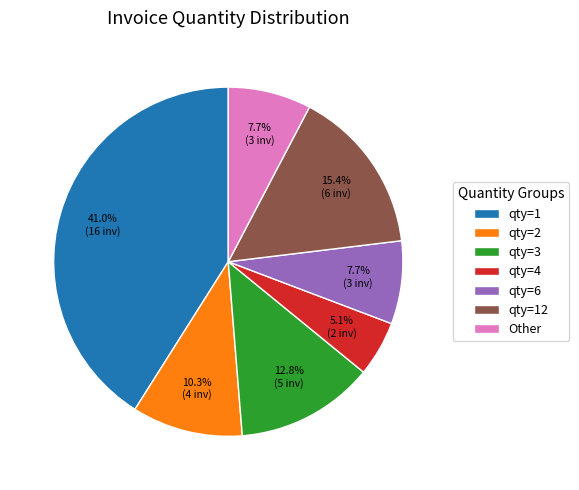

Which slice is the smallest?

qty=4